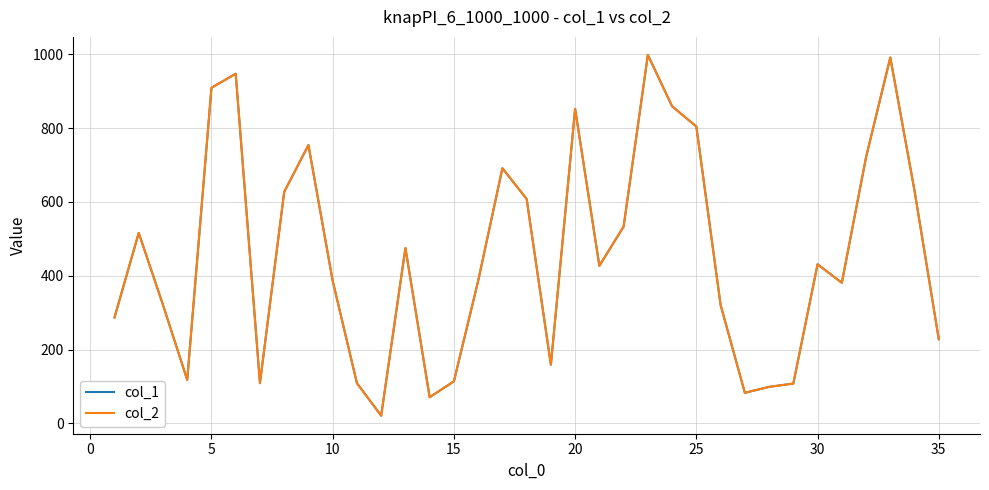

How many lines are shown in the chart?

2